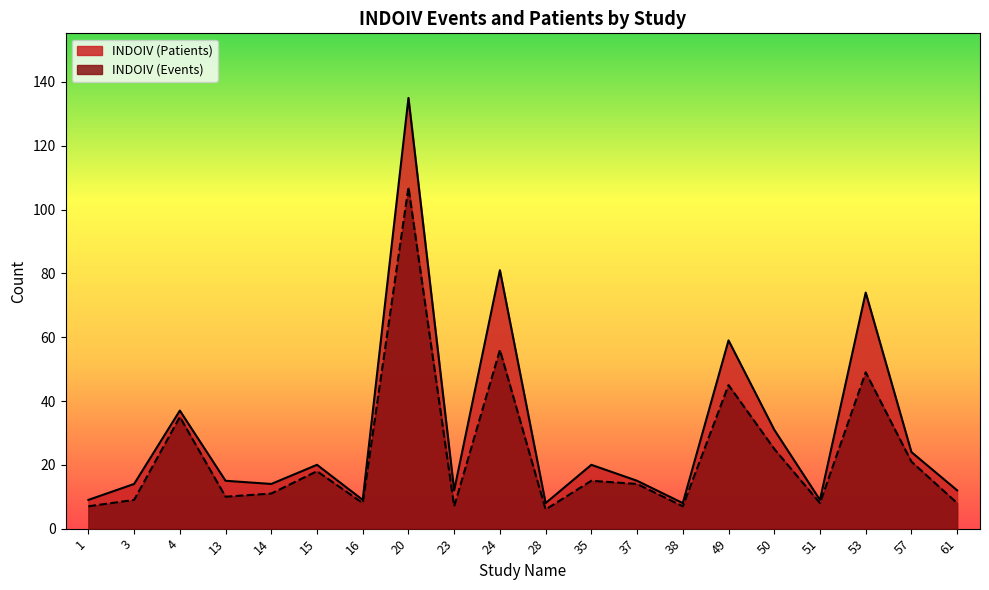

True or false: INDOIV (Events) and INDOIV (Patients) cross at least once.

False